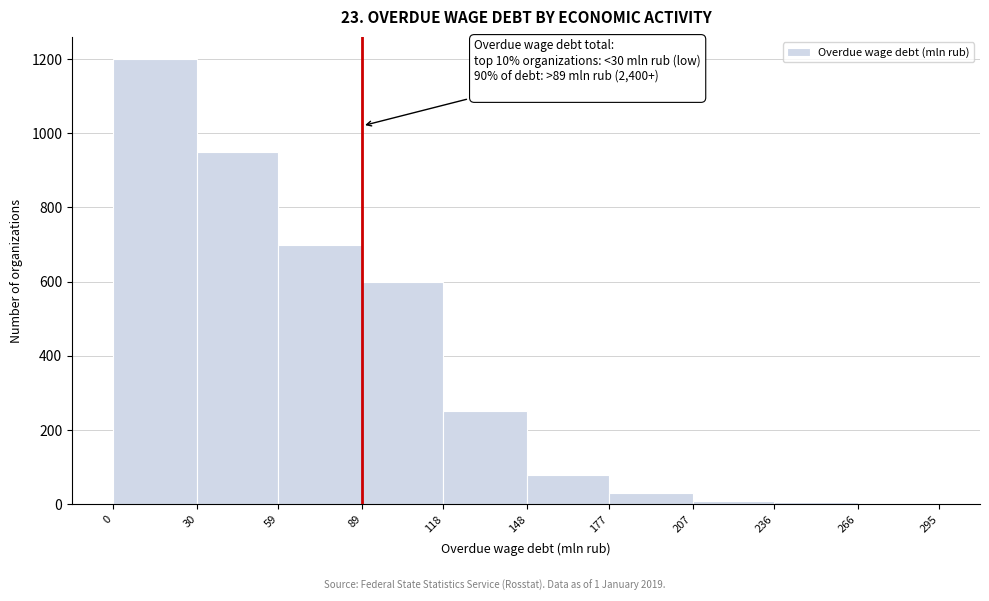

Over which range of the x-axis is the bar tallest?

0 to 30